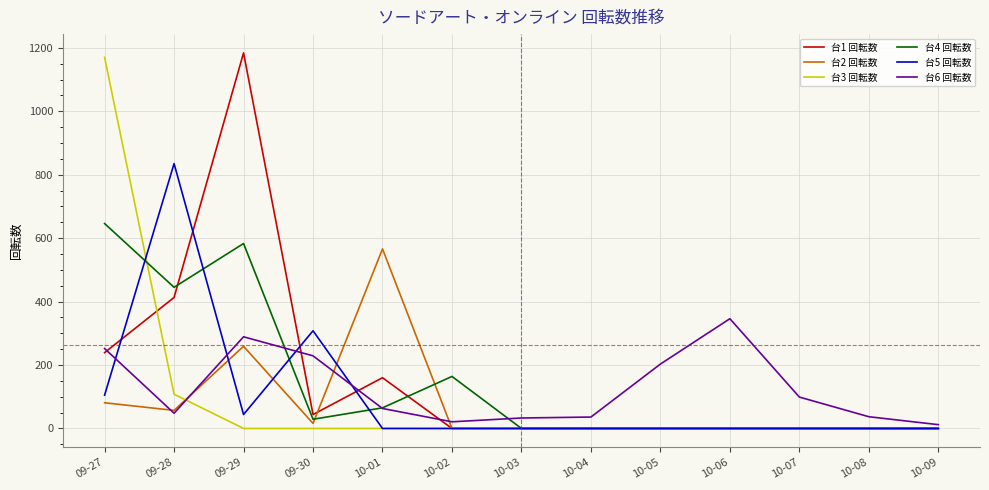

What is the highest value of the 台6 回転数 series?

346